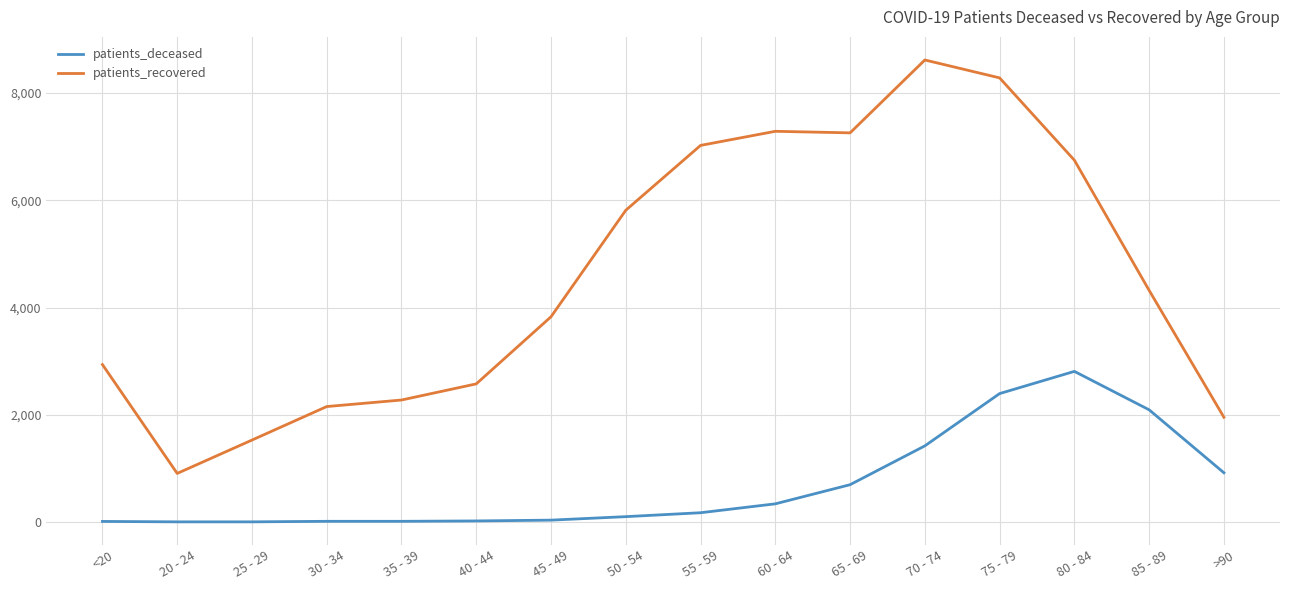

Which series has the largest range (max minus min)?

patients_recovered